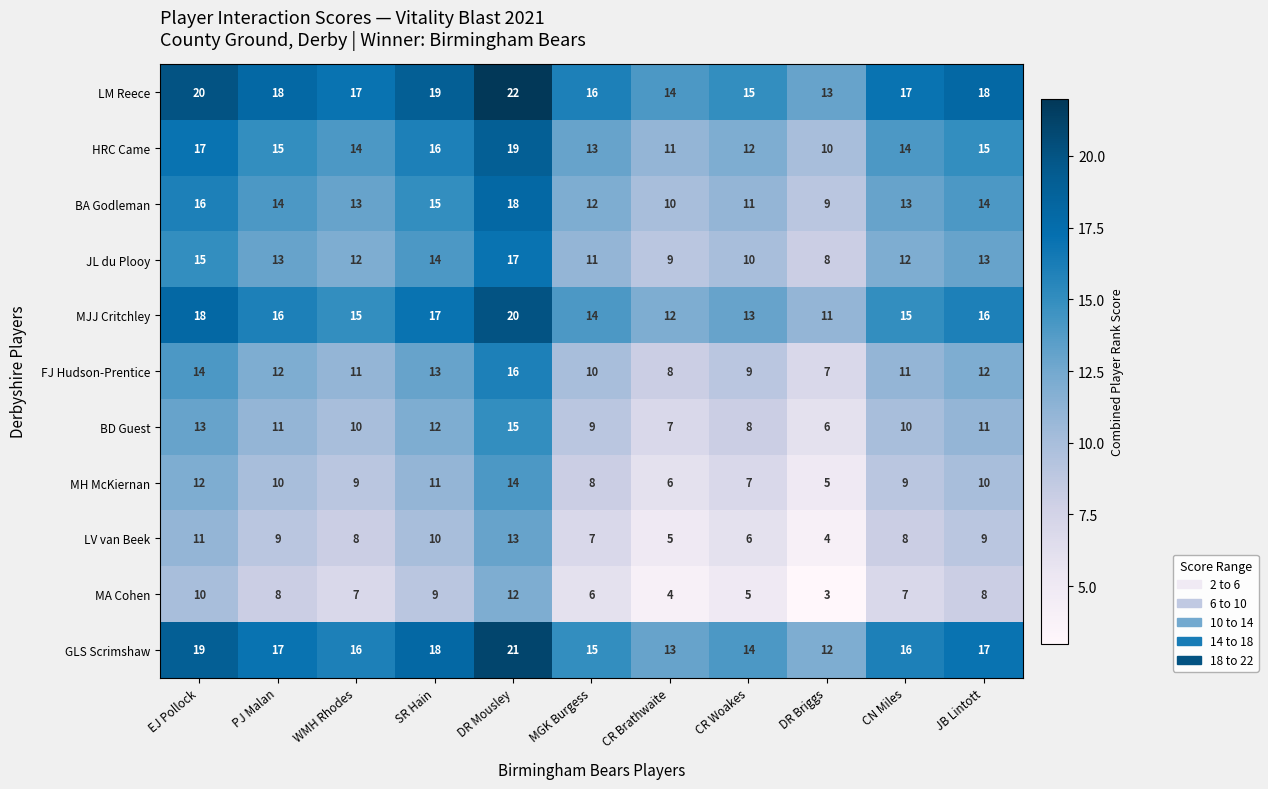

Which series has the largest total across all categories?

LM Reece